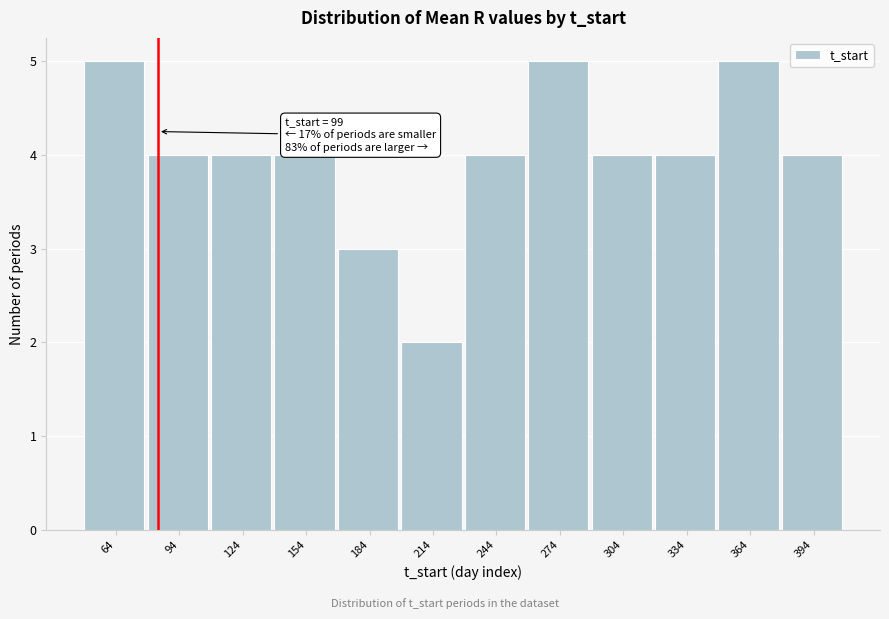

Reading left to right, list all the values displayed in this chart.

64=5	94=4	124=4	154=4	184=3	214=2	244=4	274=5	304=4	334=4	364=5	394=4